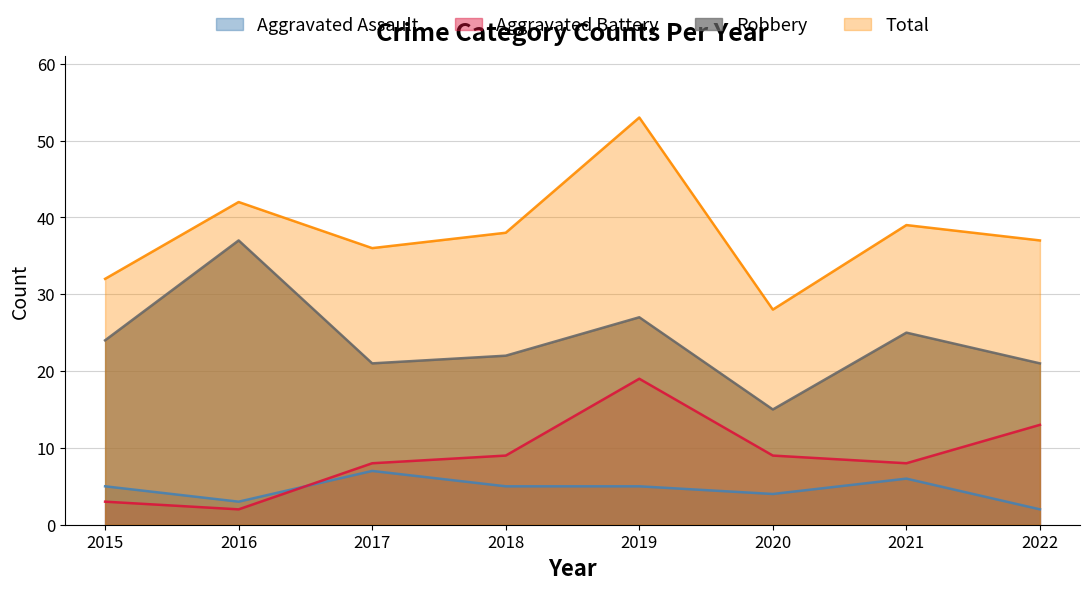

Read the Total value at 2016.

42